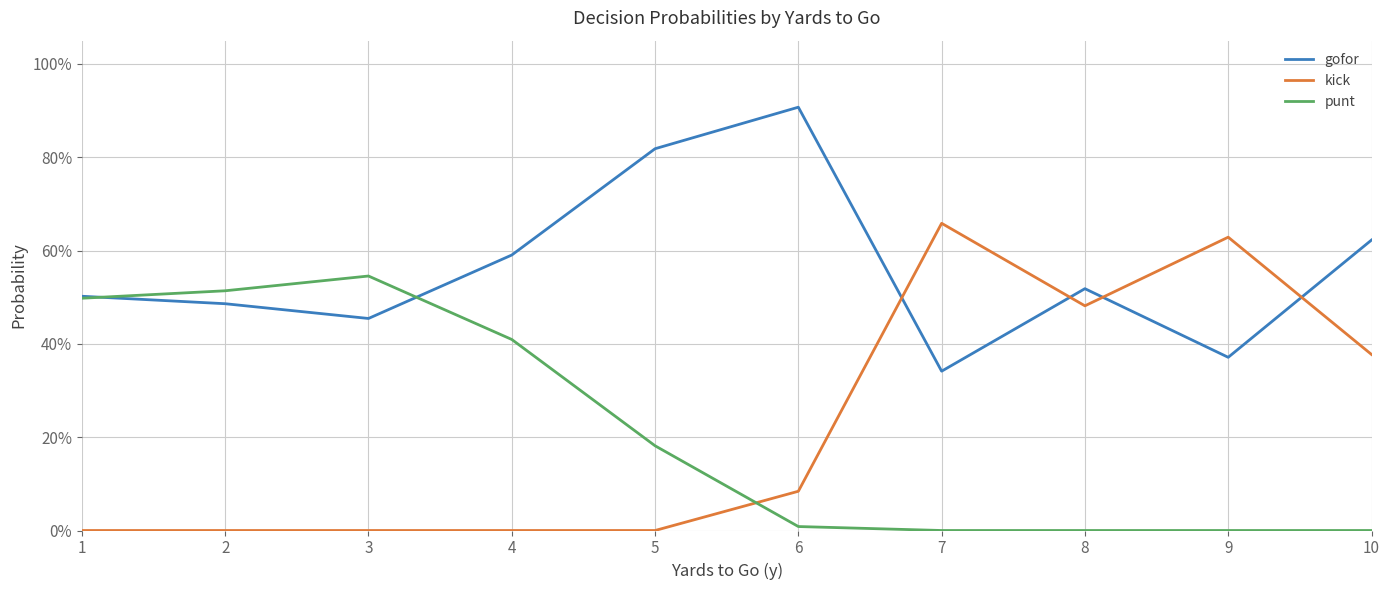

Between 7 and 5, which is larger?

5